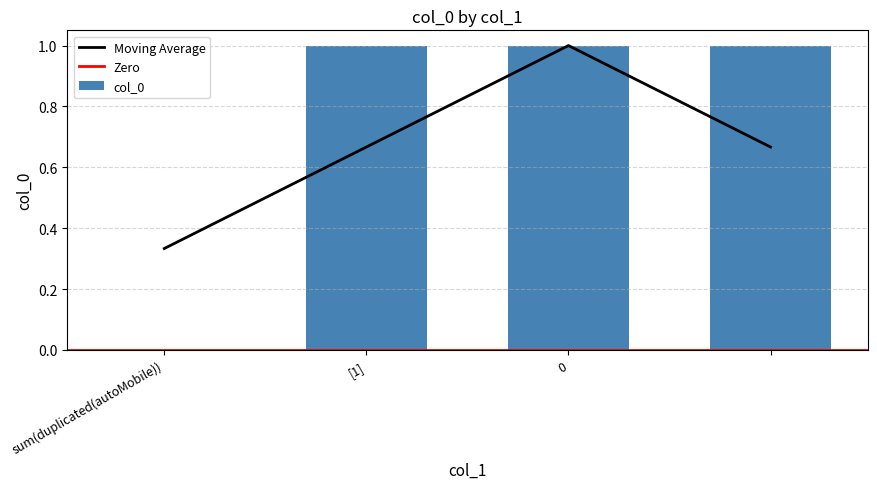

The col_0 series shows 0 at 0. True or false?

False